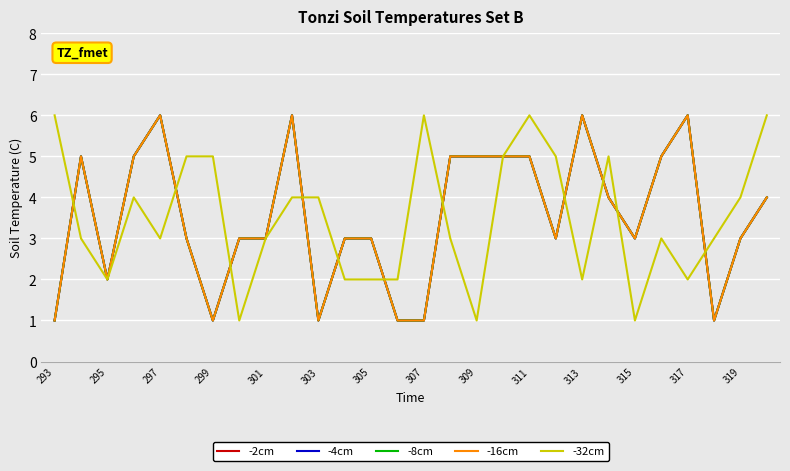

Which series has the largest total across all categories?

-2cm